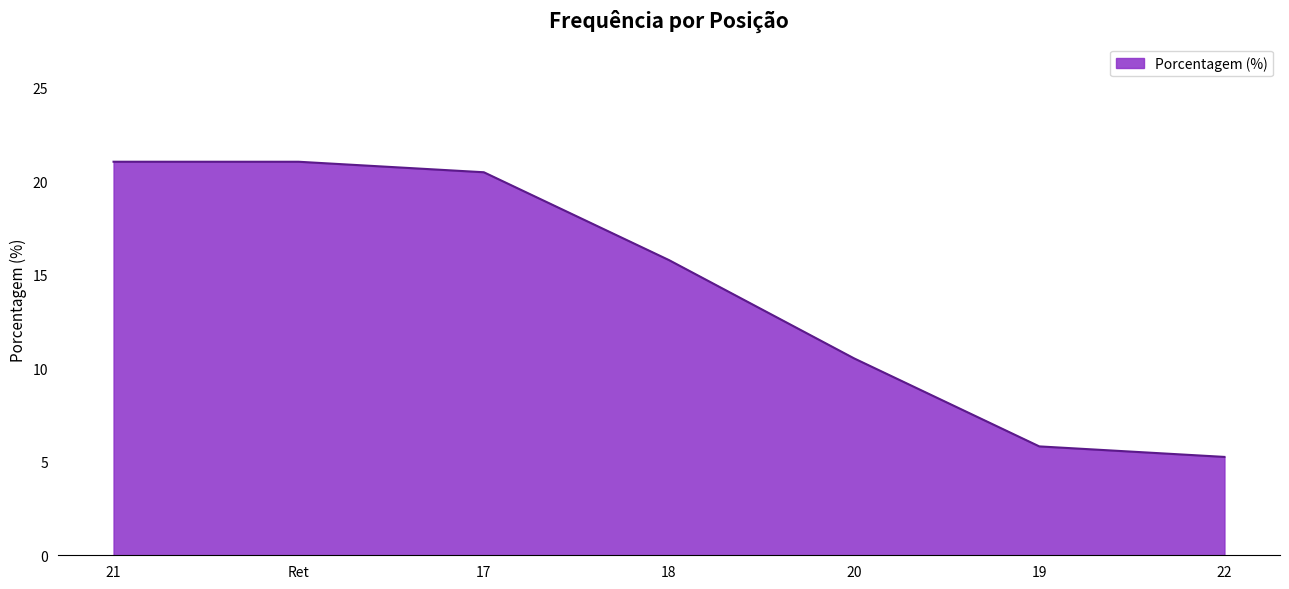

What is the greatest value displayed?

21.1